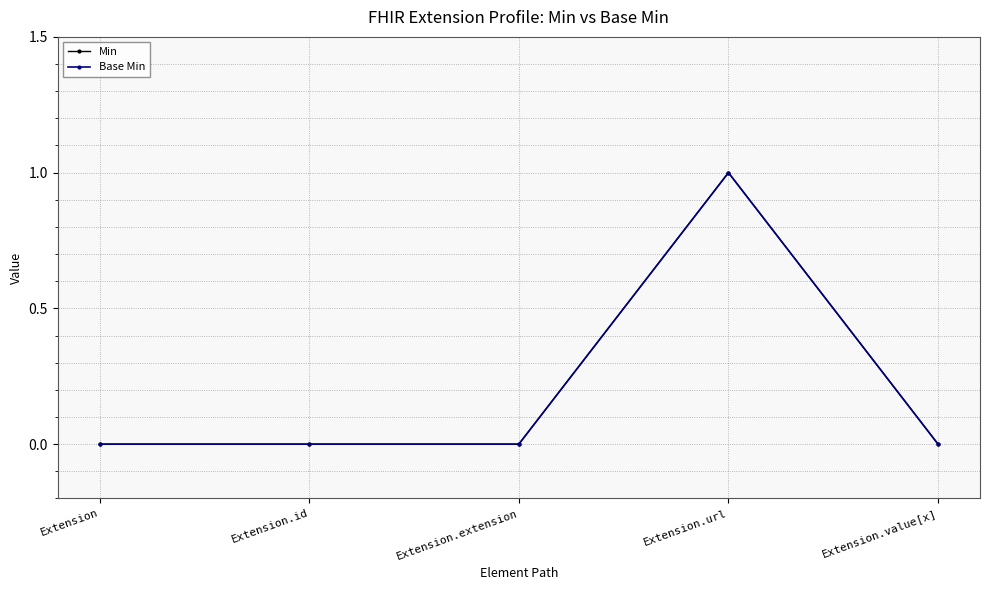

Is the value of Base Min at Extension.url greater than the value of Min at Extension.url?

No